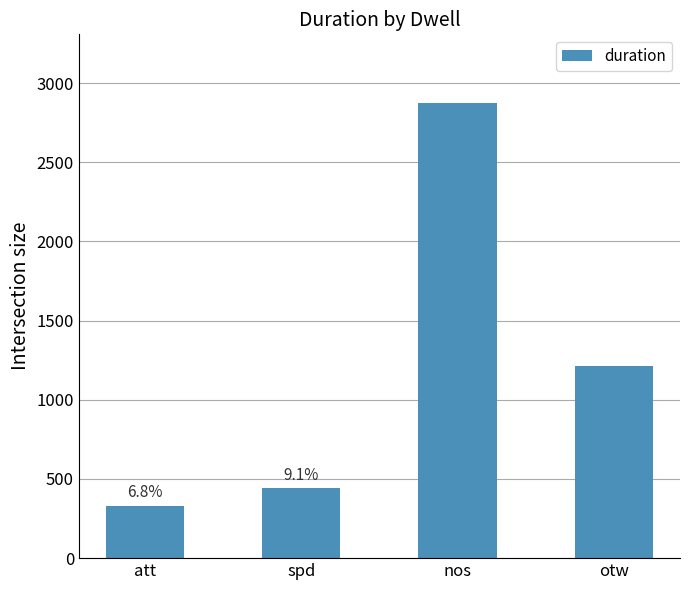

What is the sum of the values at nos and spd?

3317